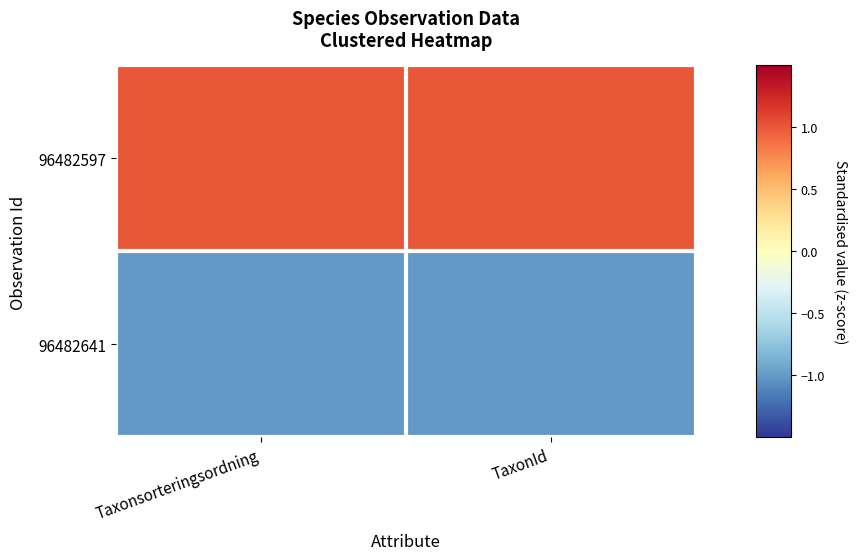

At how many categories does at least one series exceed 0?

2